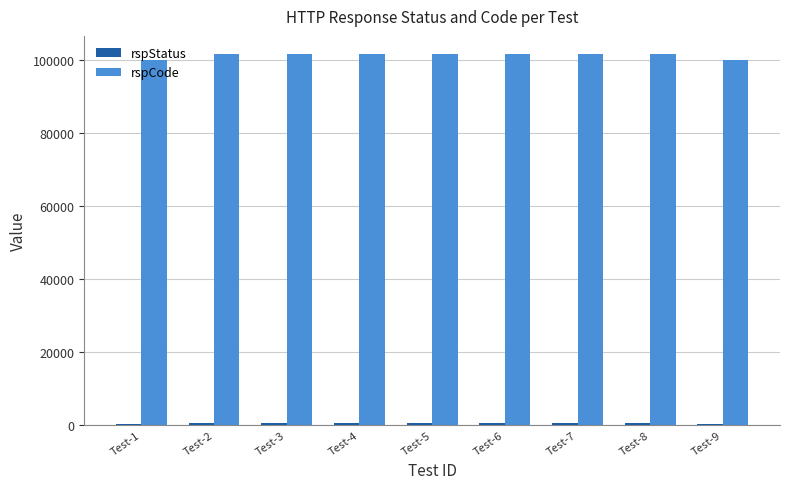

Which series has the widest spread of values?

rspCode